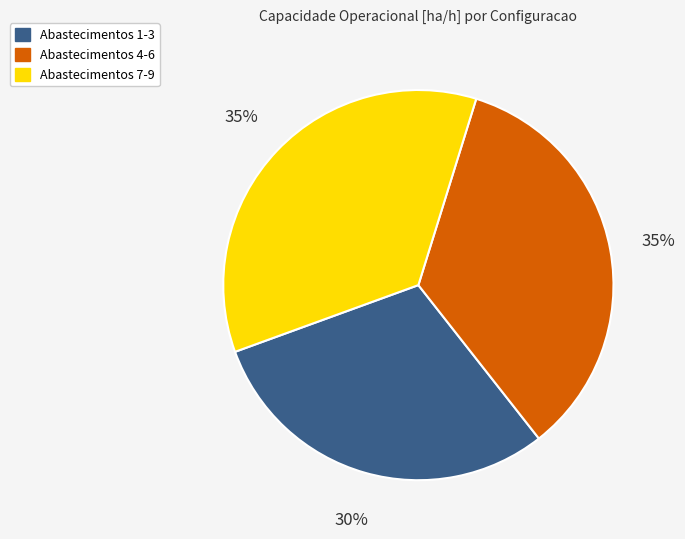

To the nearest percent, what portion does Abastecimentos 7-9 represent?

35%